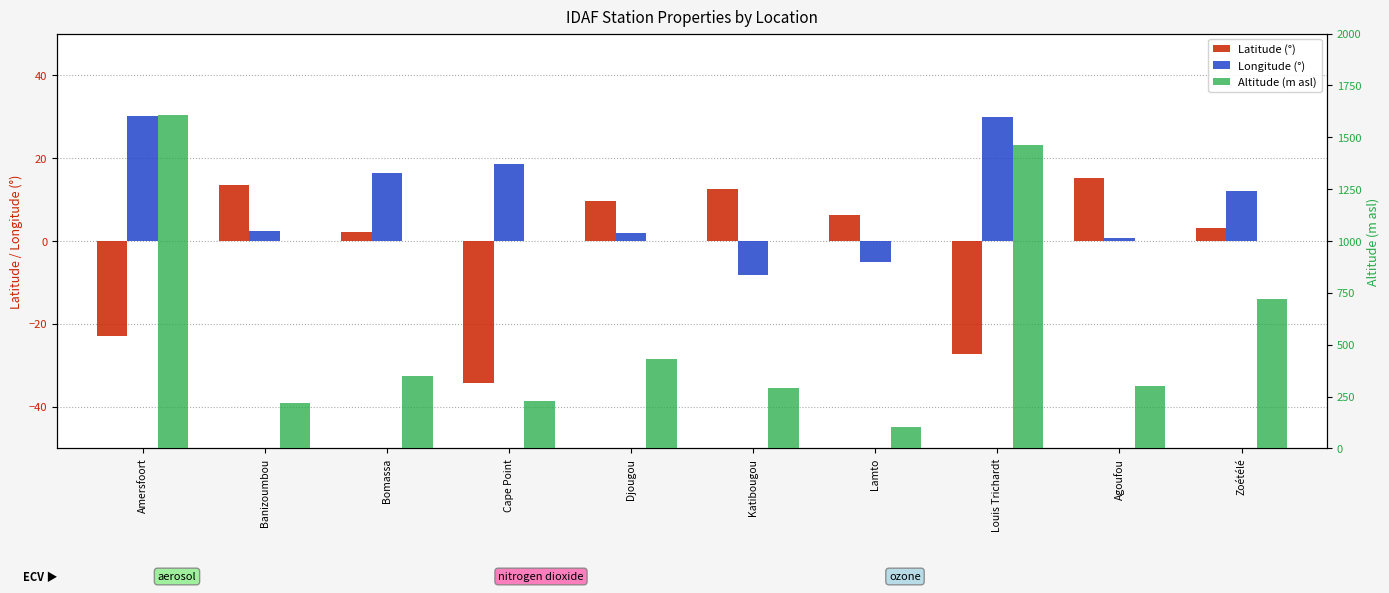

Which series has the largest range (max minus min)?

Altitude (m asl)